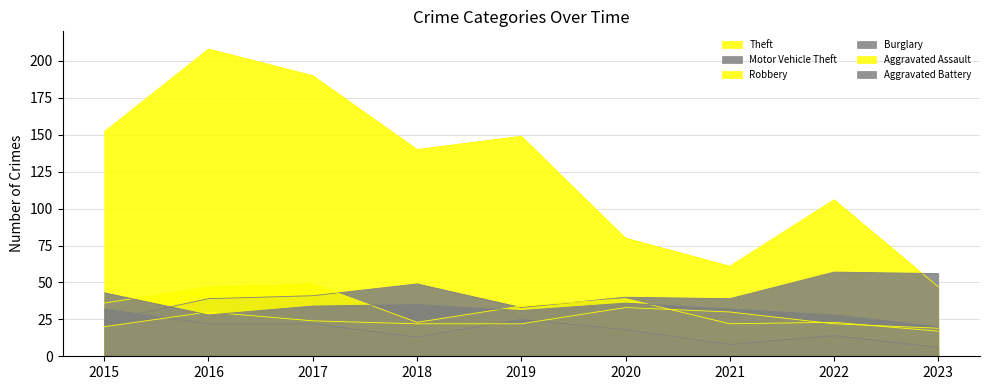

True or false: Robbery and Theft cross at least once.

False